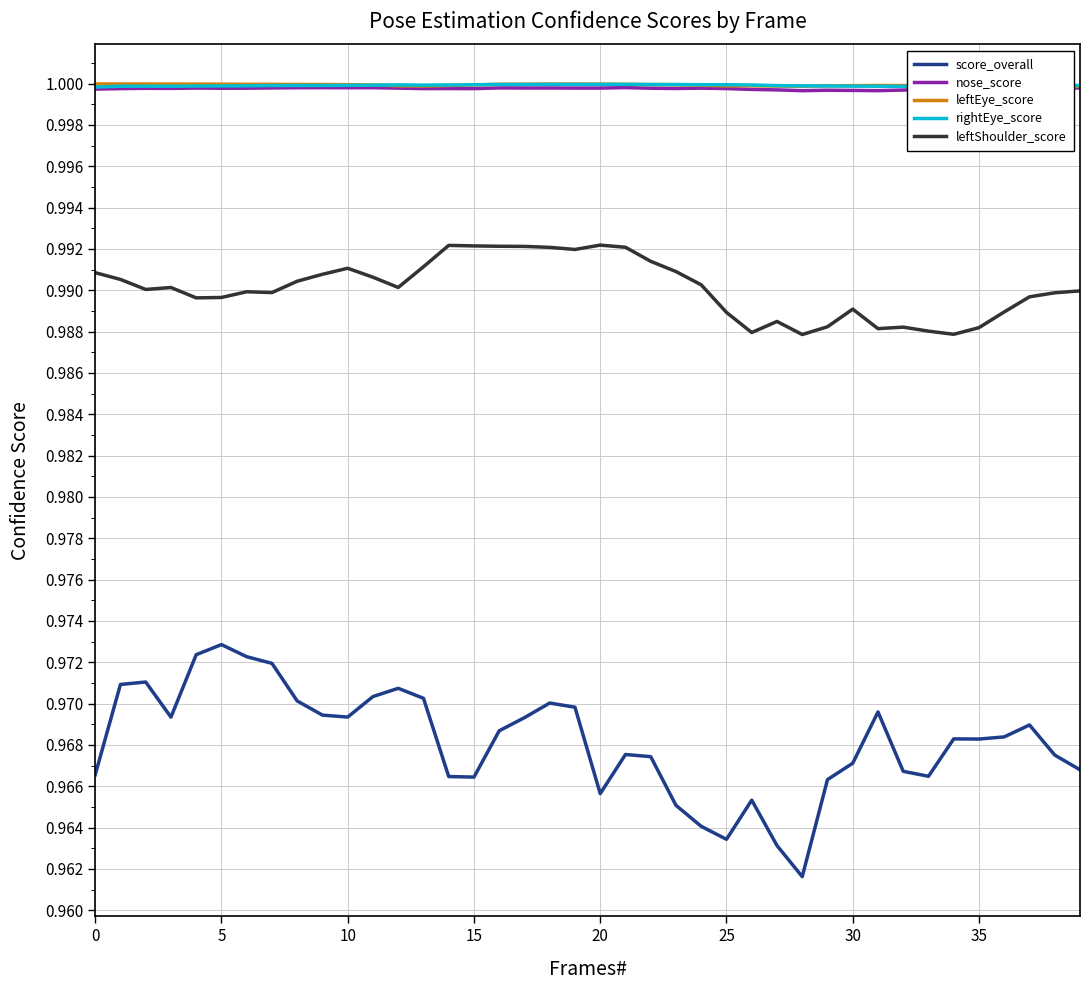

True or false: leftEye_score and leftShoulder_score cross at least once.

False